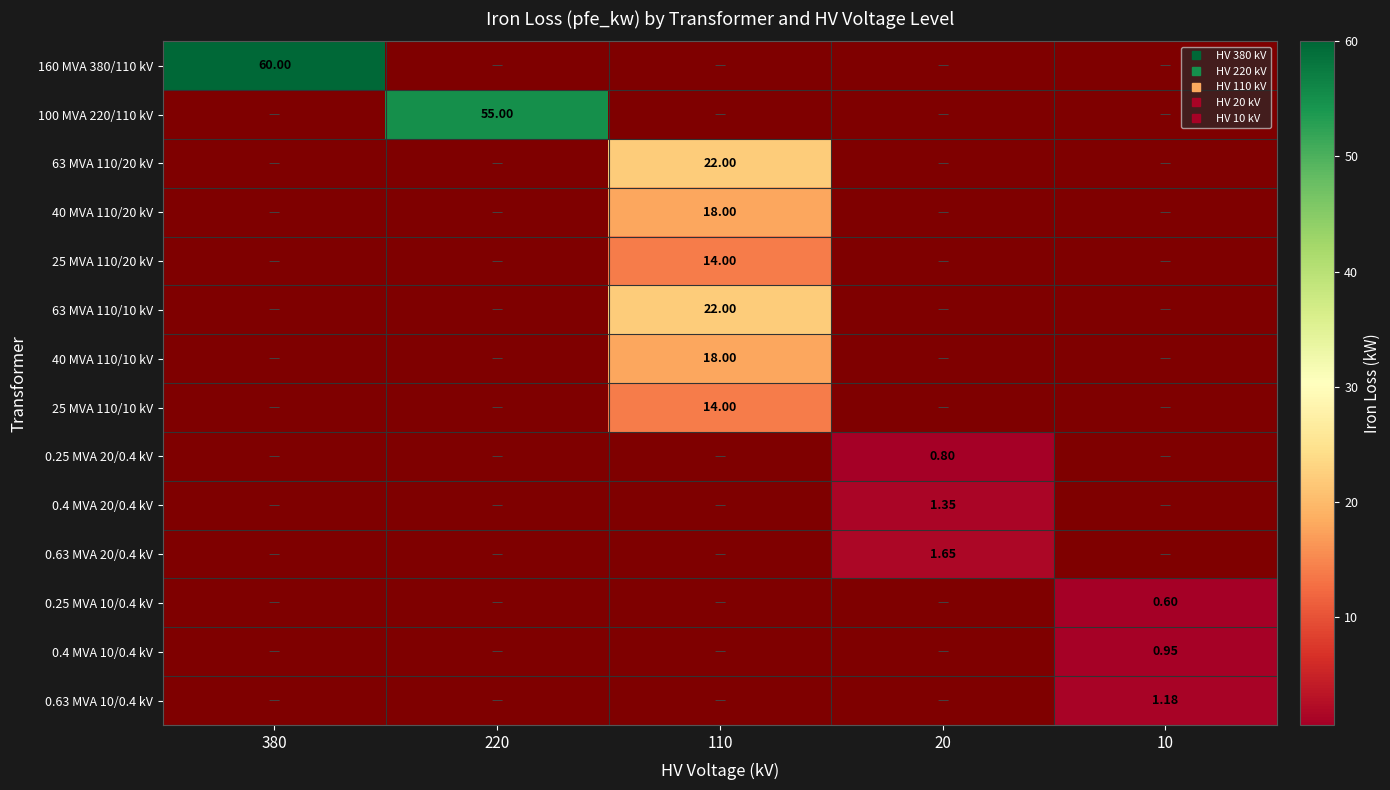

Which has a higher value, 220 or 20?

220